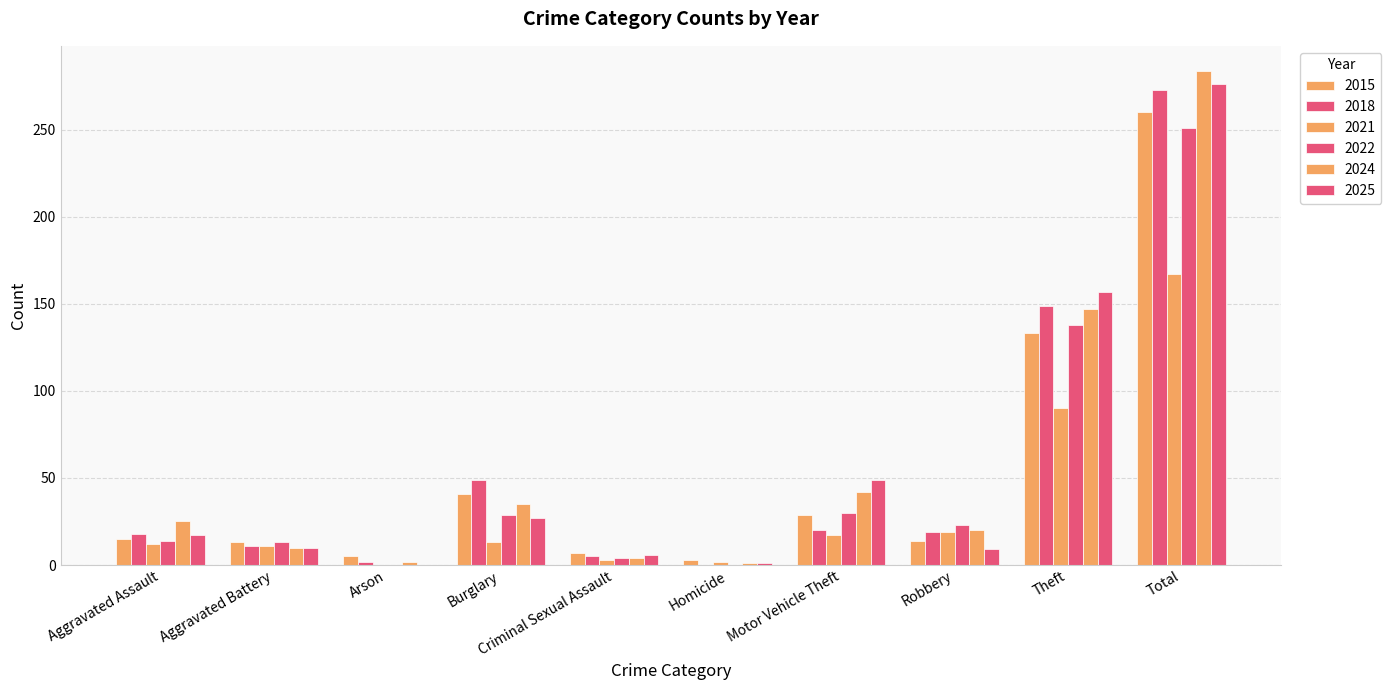

Where is 2015 nearest to the value 131?

Theft